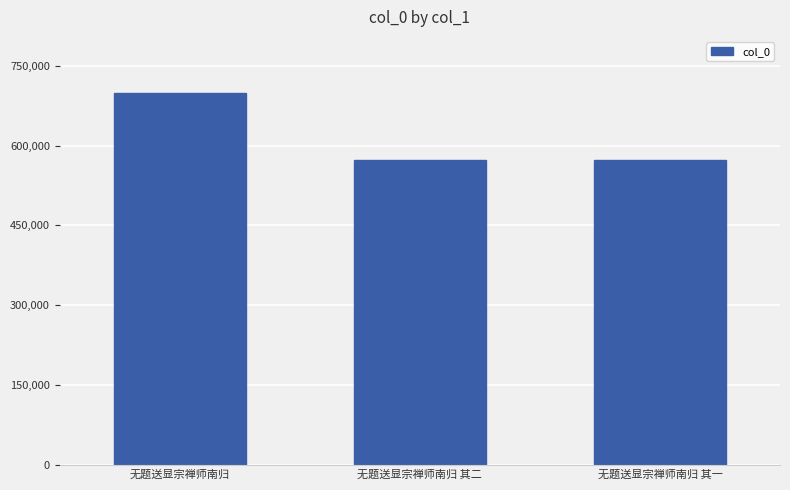

The chart shows a value of 699513 at 无题送显宗禅师南归. True or false?

True